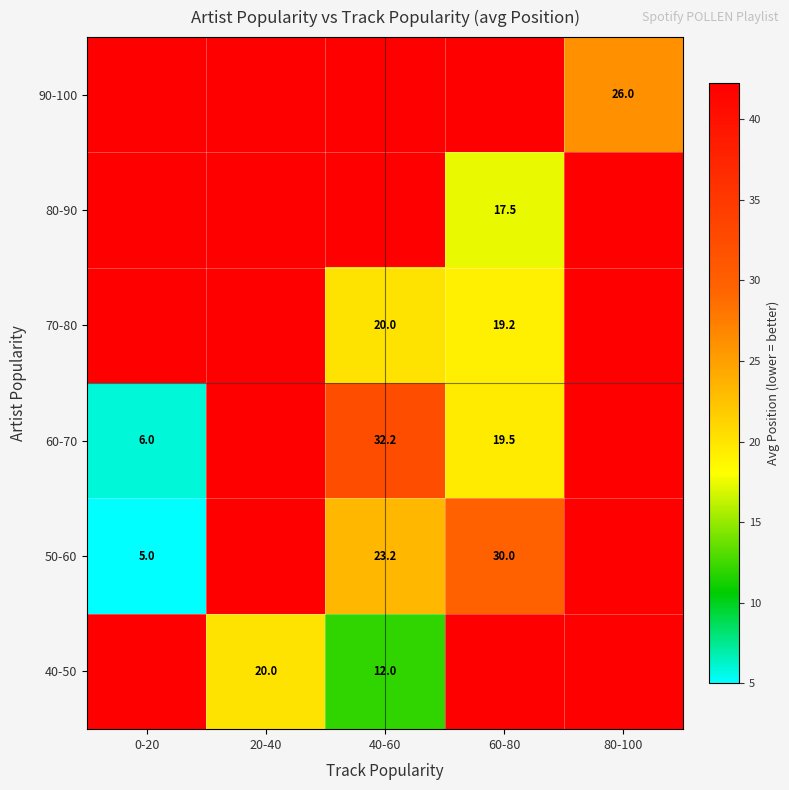

What is the minimum value shown in the chart?

5.0